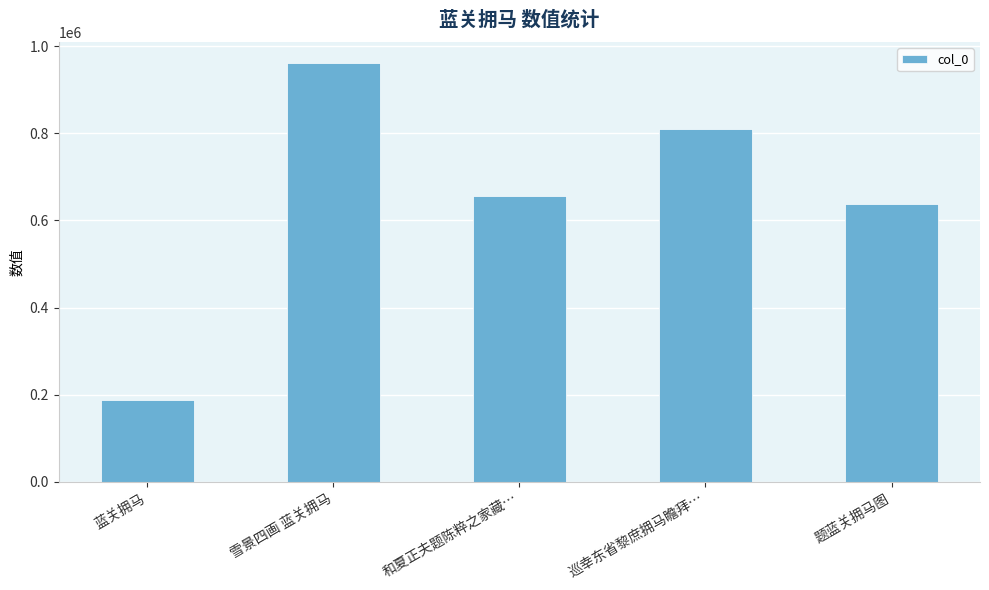

How many values are below 657066?

2